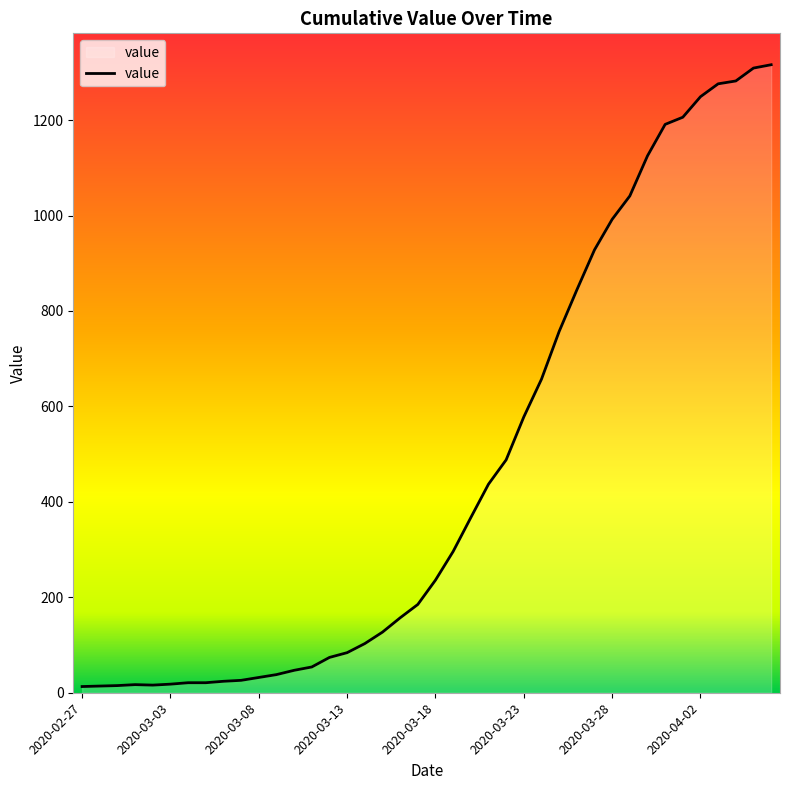

What is the difference between the maximum and minimum values?

1303